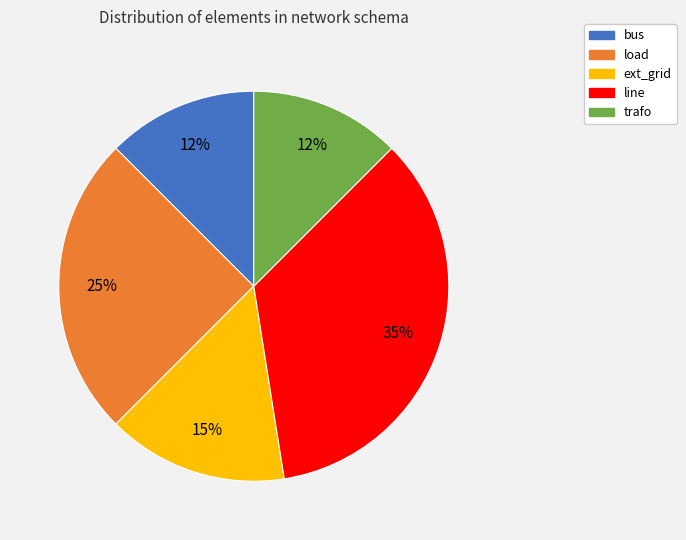

Which has a higher value, line or load?

line